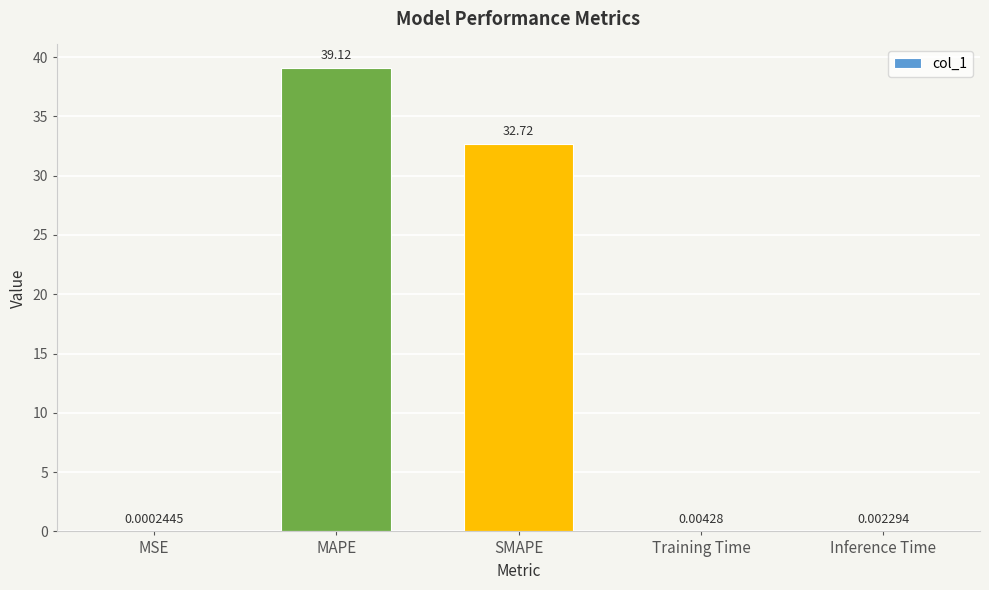

At which category does the chart reach its peak across all series?

MAPE